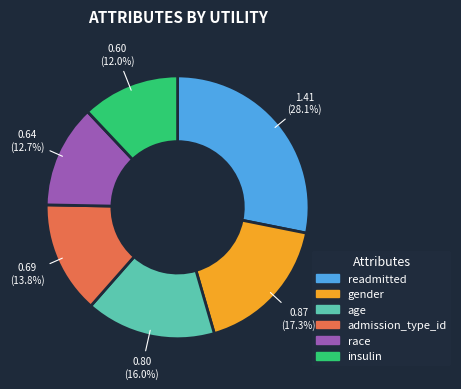

How many slices are in this pie chart?

6